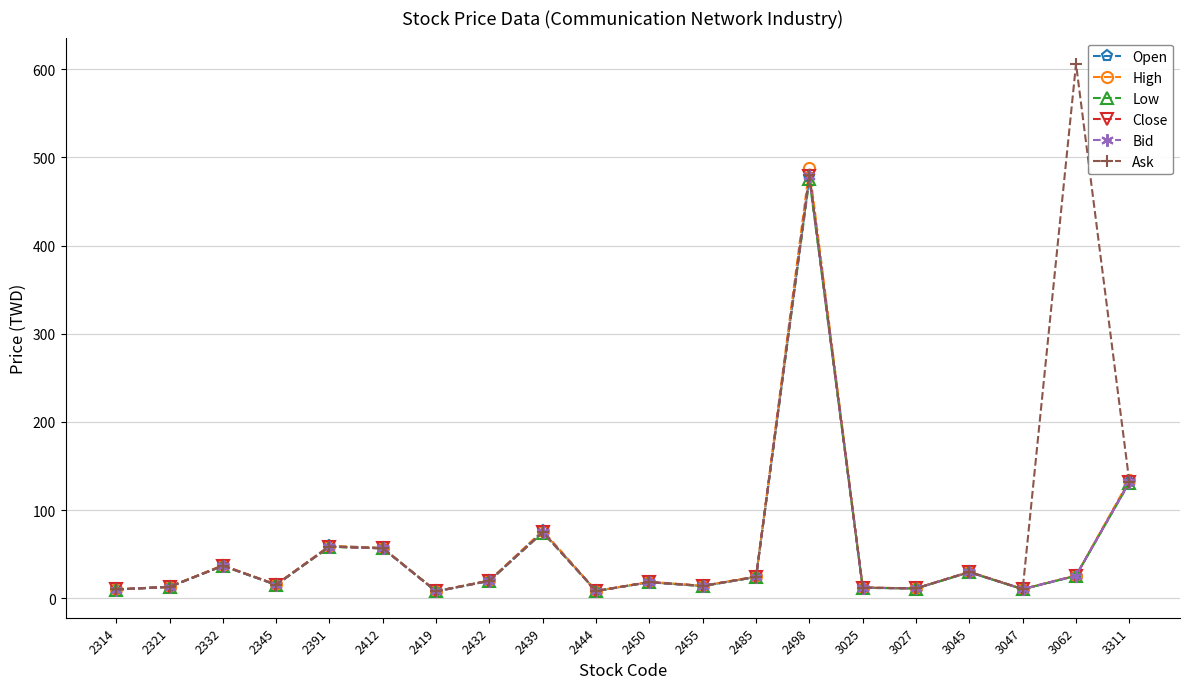

Which category has the highest value in the Ask series?

3062